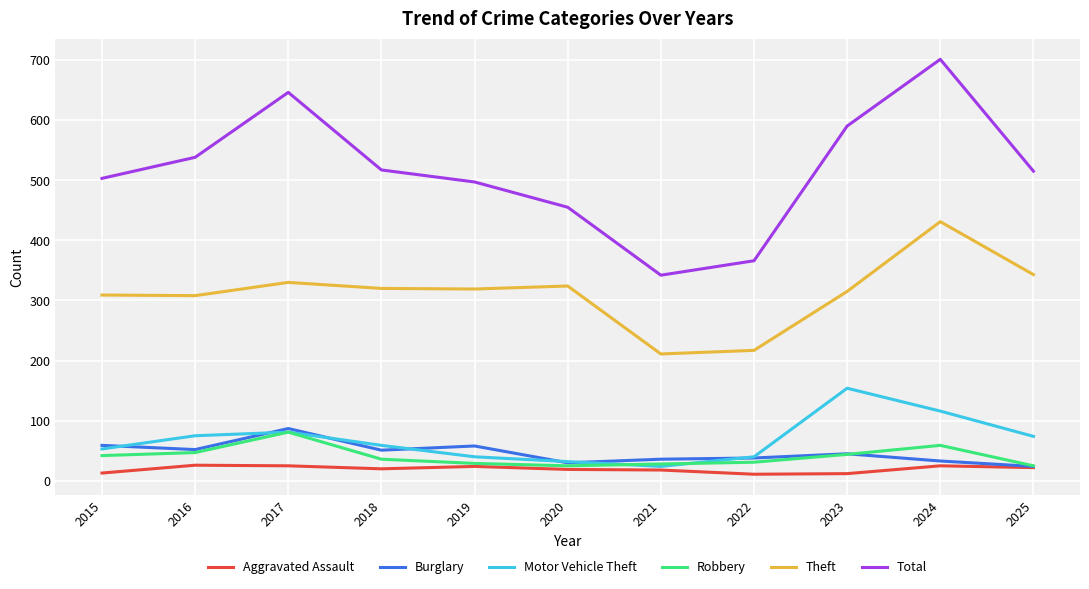

Which series has the largest total across all categories?

Total